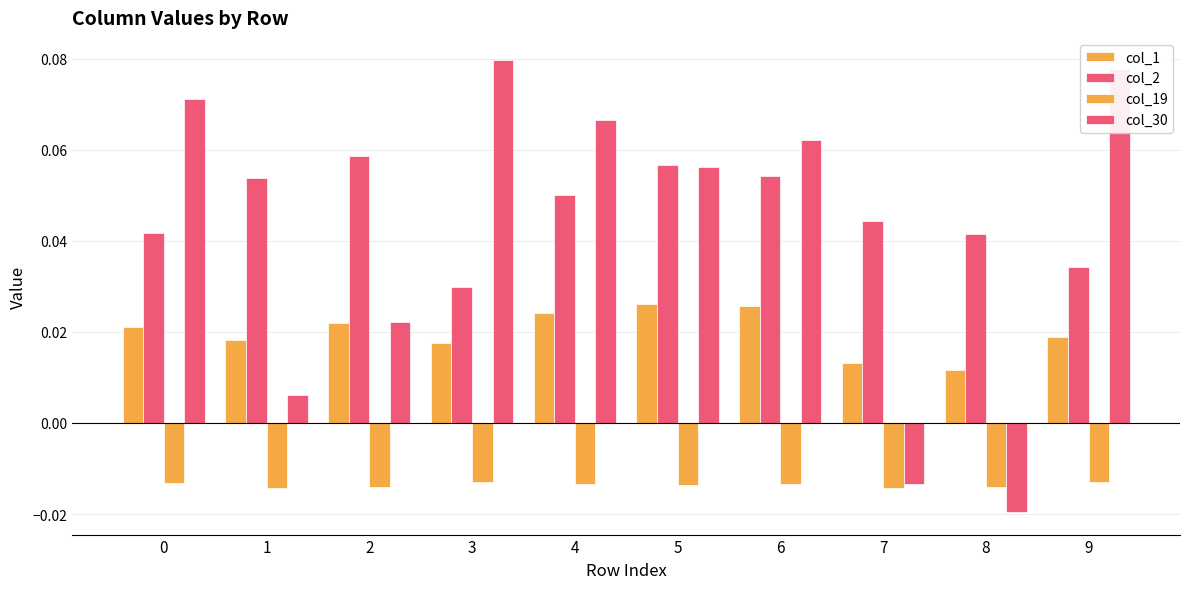

At which category is the sum across all series the highest?

6